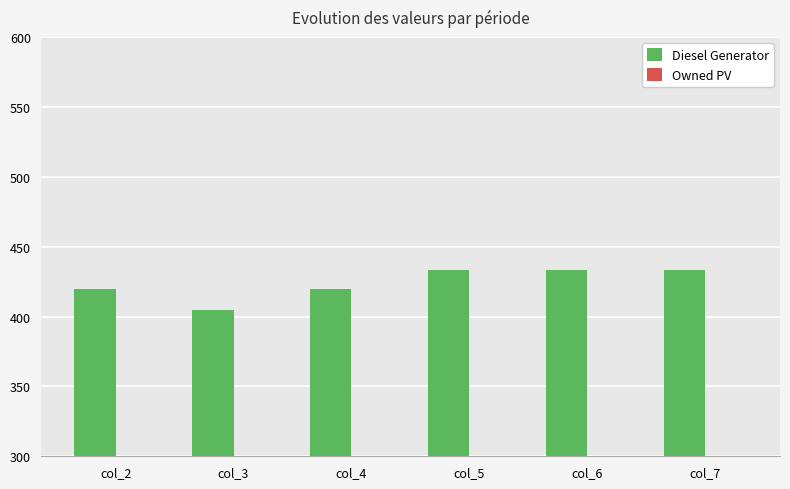

What is the sum of the values at col_2 and col_5?

853